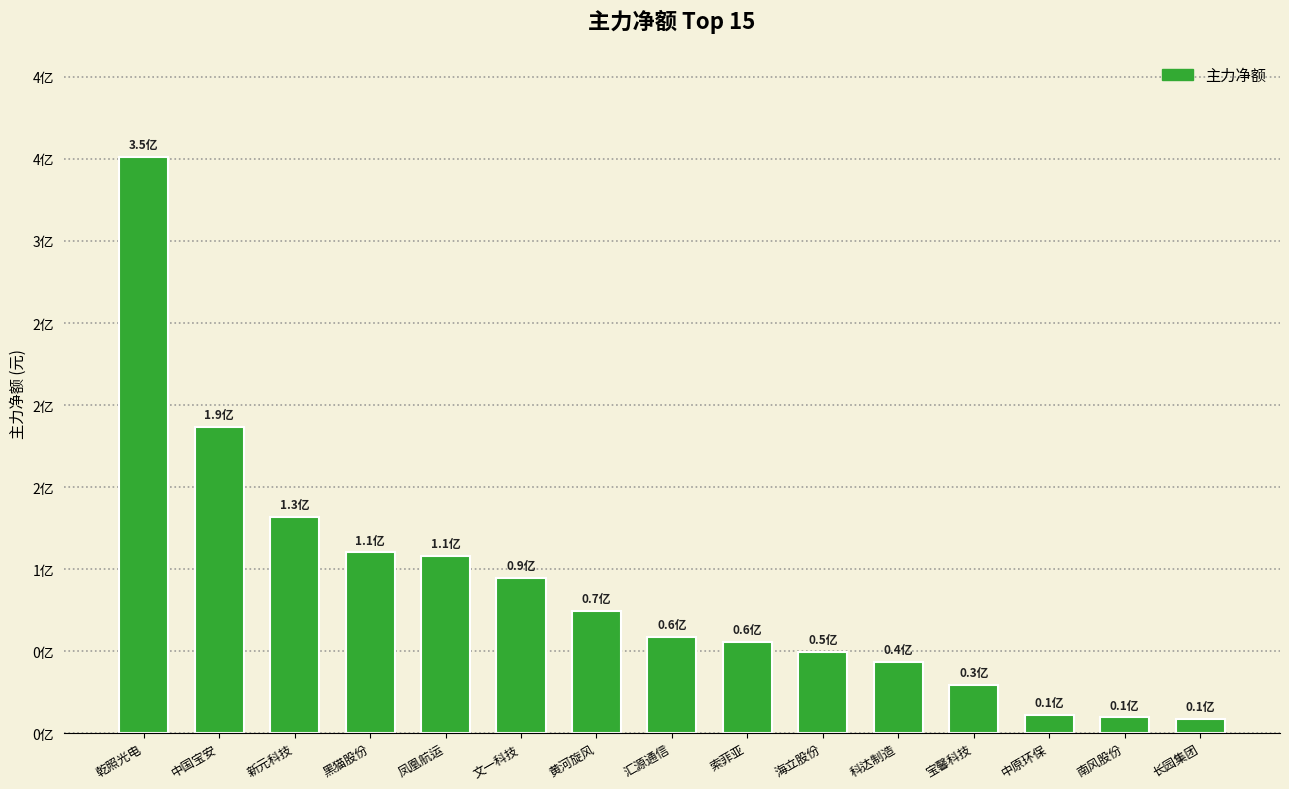

List the labels in order of value, largest first.

乾照光电, 中国宝安, 新元科技, 黑猫股份, 凤凰航运, 文一科技, 黄河旋风, 汇源通信, 索菲亚, 海立股份, 科达制造, 宝馨科技, 中原环保, 南风股份, 长园集团